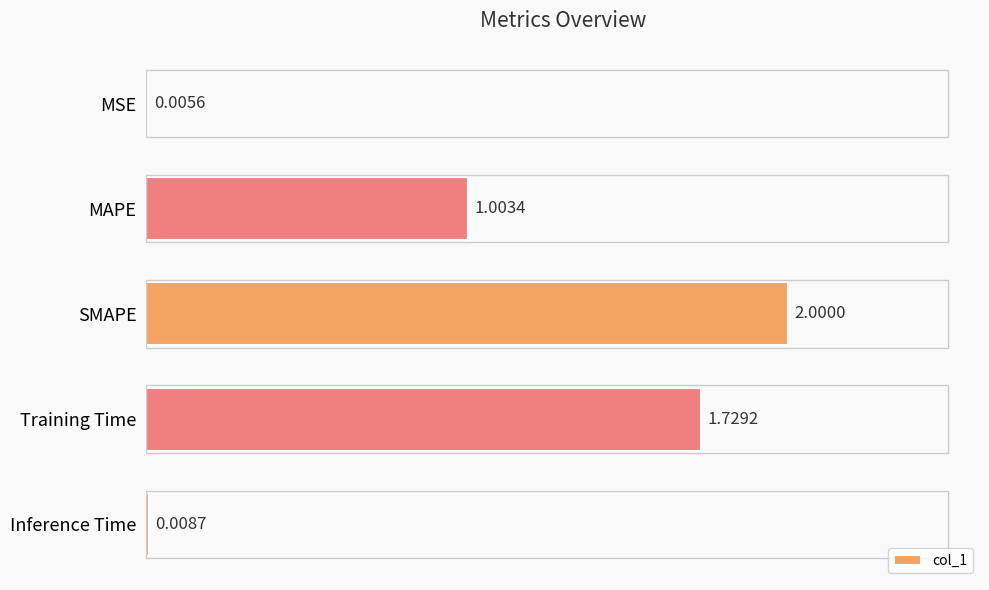

What is the sum of all values?

4.7